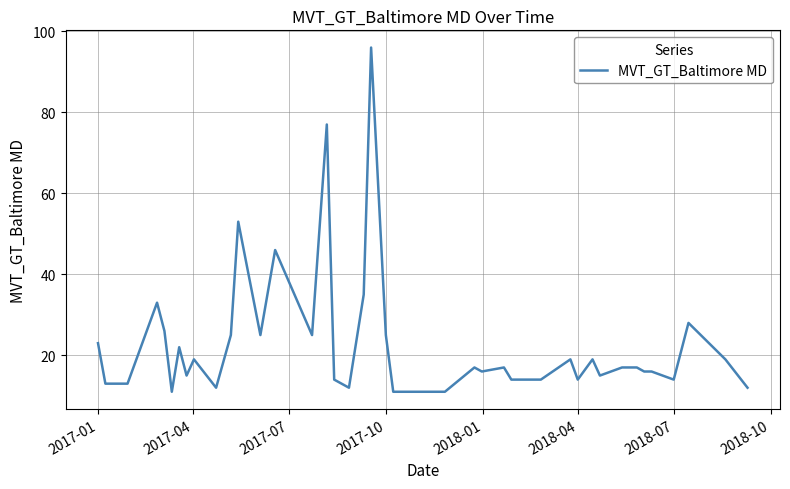

What is the smallest value displayed?

11